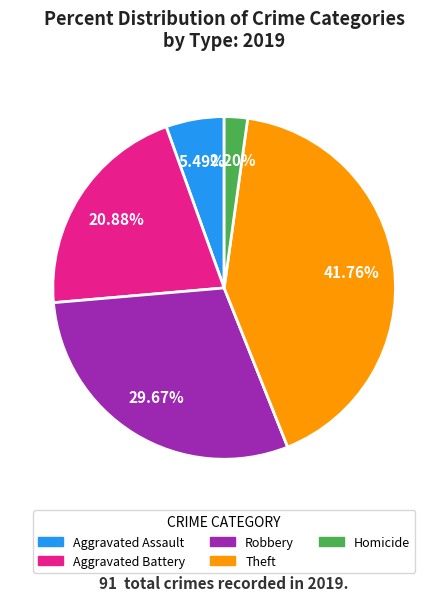

Combined, do Aggravated Assault and Robbery account for over 50%?

No